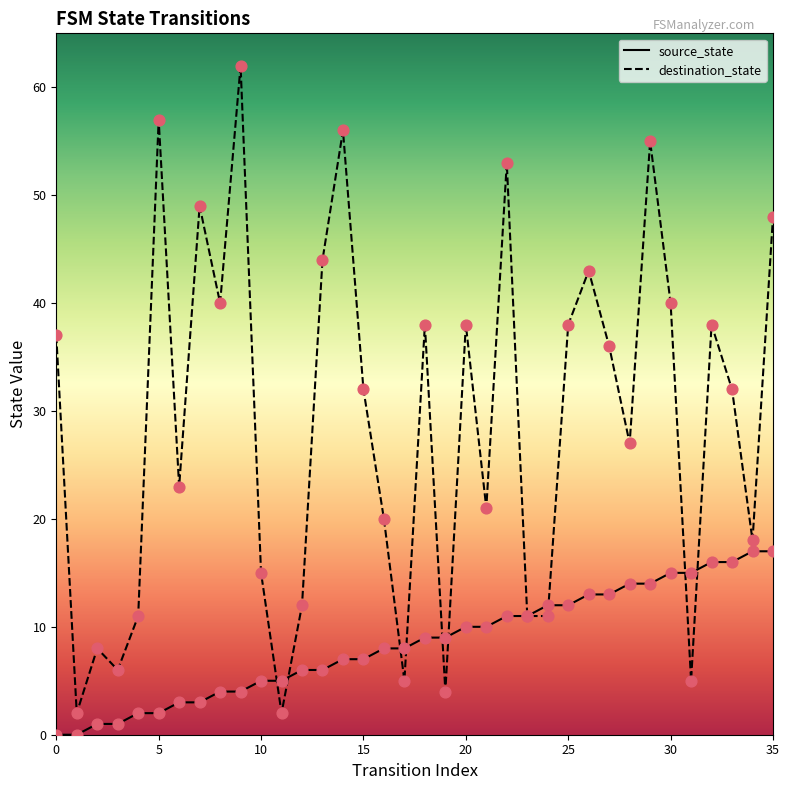

Which series has the largest total across all categories?

destination_state